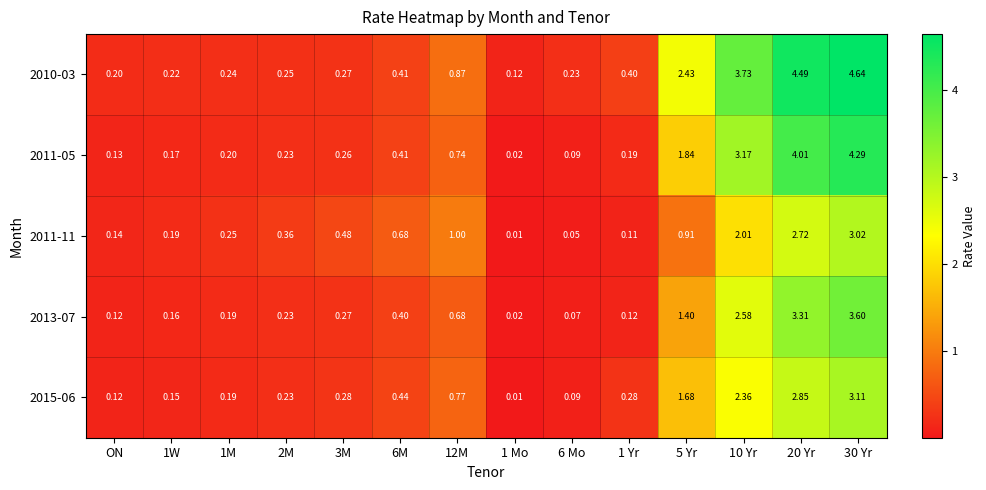

At which category does the chart reach its minimum across all series?

1 Mo